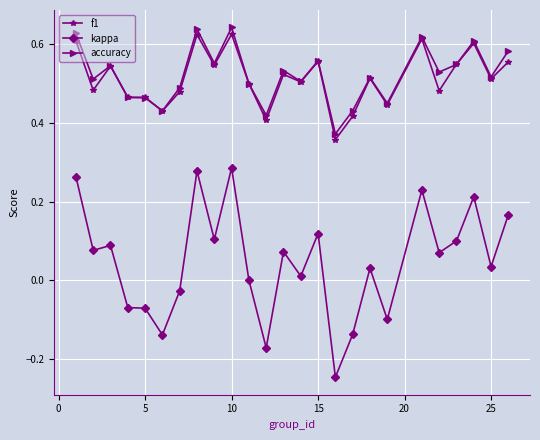

At how many categories does at least one series exceed 0?

25